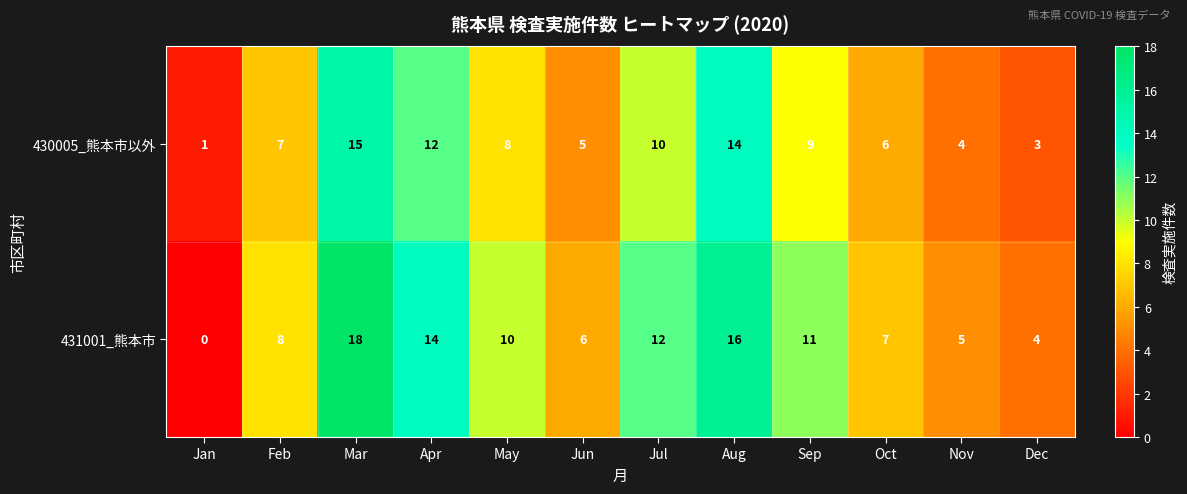

What is the total value across all series at Feb?

15